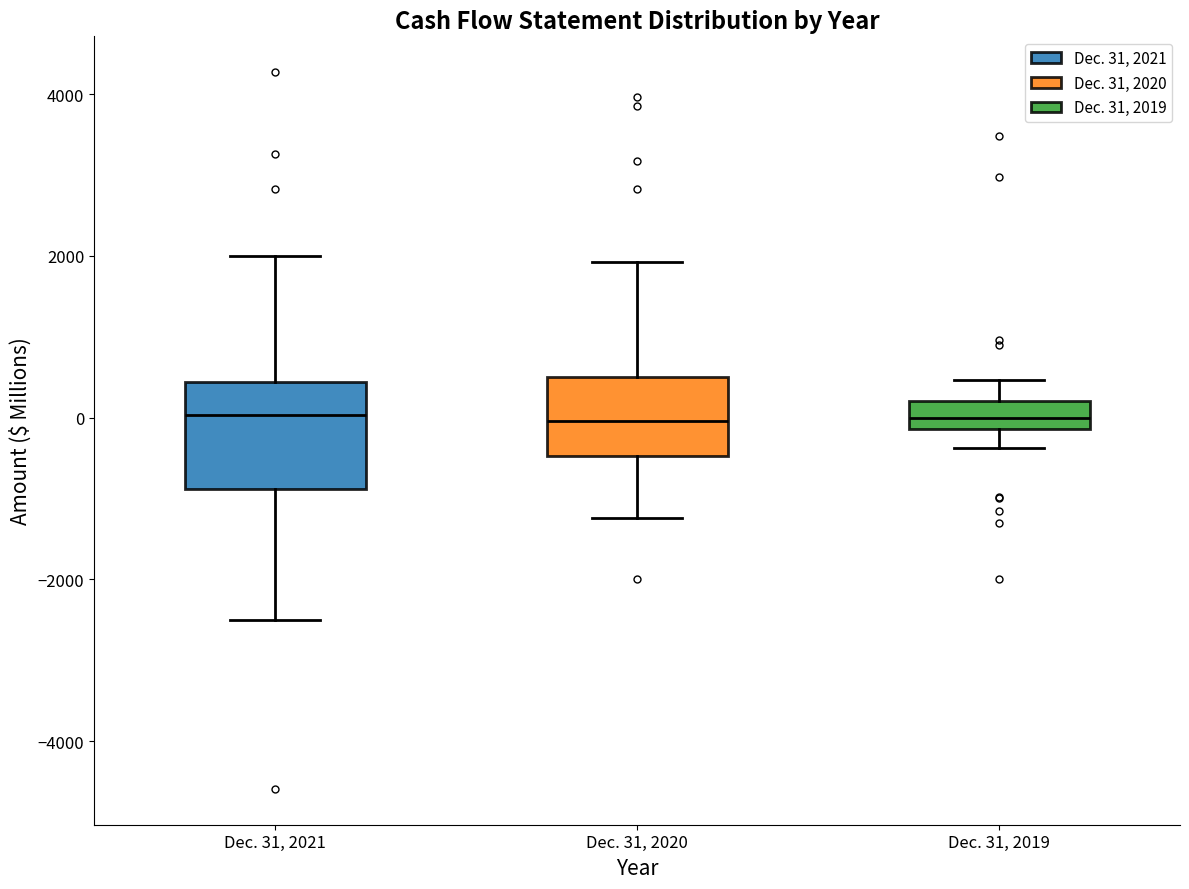

Reading left to right, read every box against the y-axis: the position of its median line, the range the box covers, and the ends of its whiskers. The values are not printed on the chart, so give them approximately, as read against the axis.

Dec. 31, 2021: median 0, box -800 to 400, whiskers -2400 to 2000
Dec. 31, 2020: median 0, box -400 to 600, whiskers -1200 to 2000
Dec. 31, 2019: median 0, box -200 to 200, whiskers -400 to 400